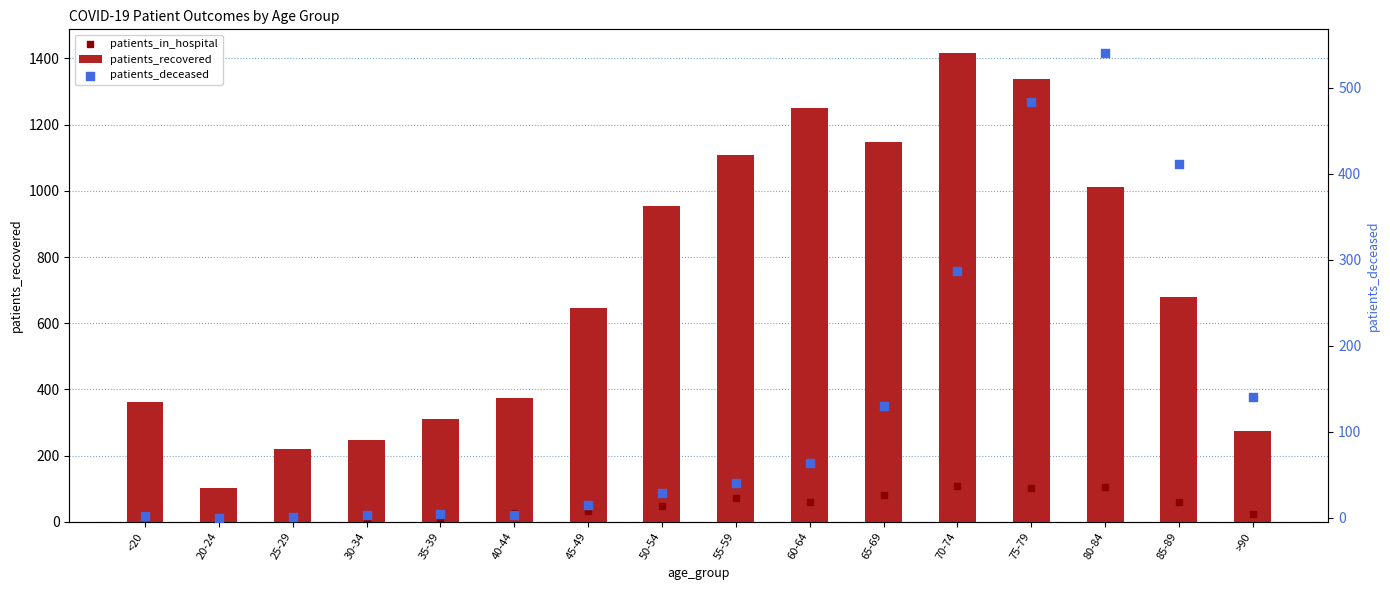

Which series has the largest total across all categories?

patients_recovered